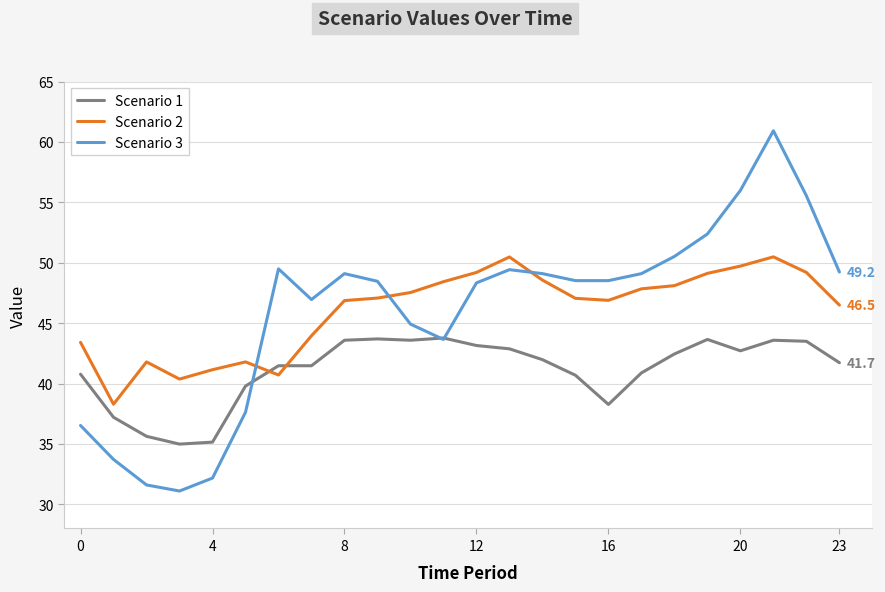

How many interior local peaks does the Scenario 3 series have?

4